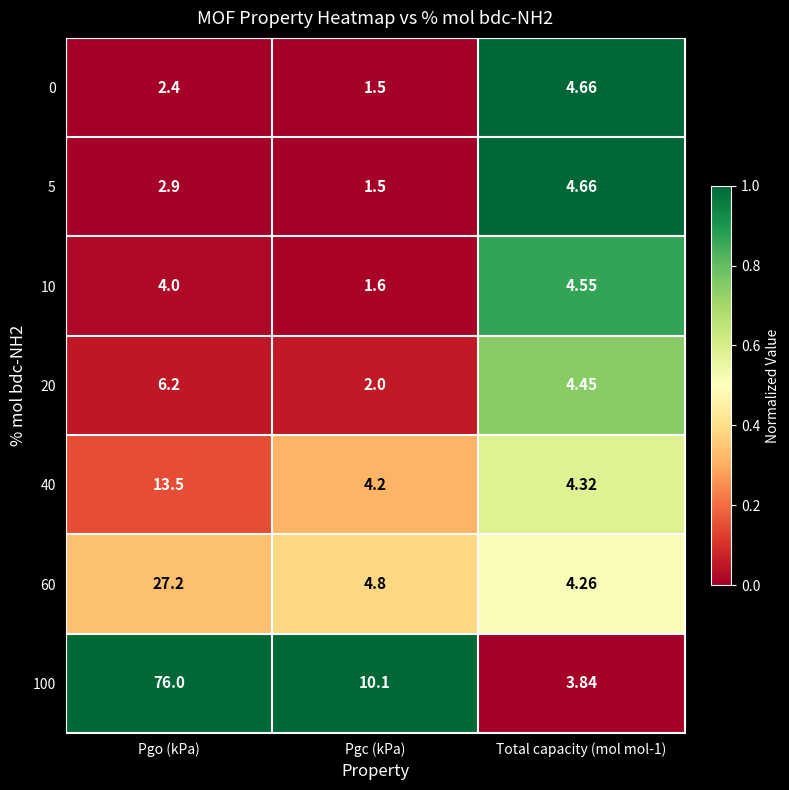

Which category has the lowest value in the 10 series?

Pgc (kPa)